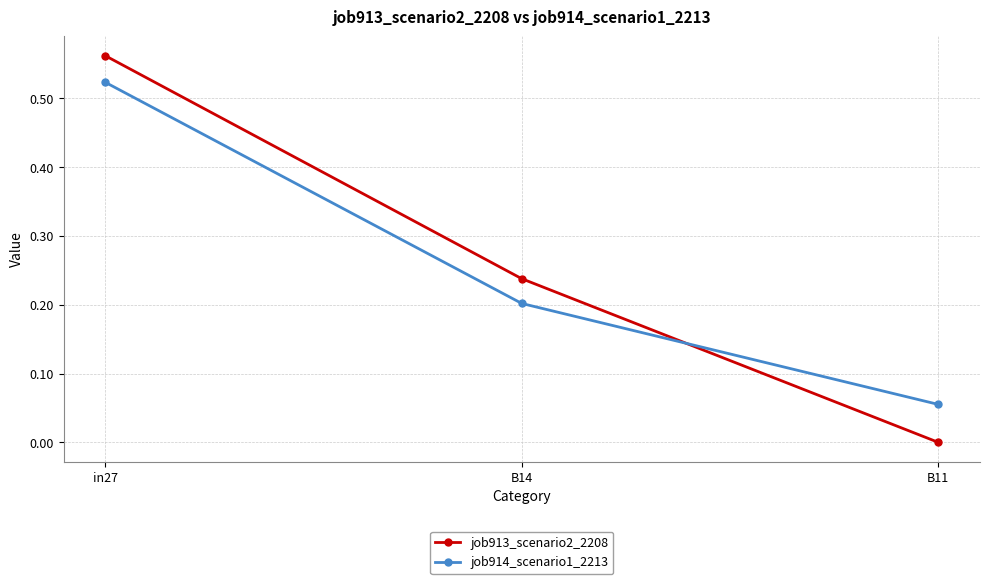

Is it true that job913_scenario2_2208 equals 0.8 at in27?

False